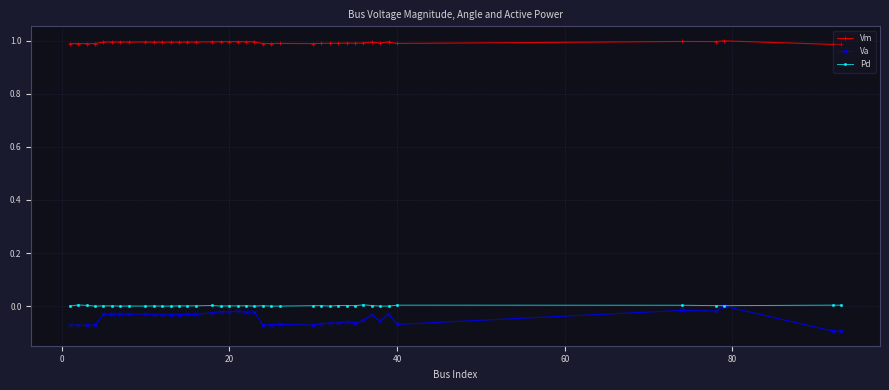

True or false: Vm and Pd cross at least once.

False